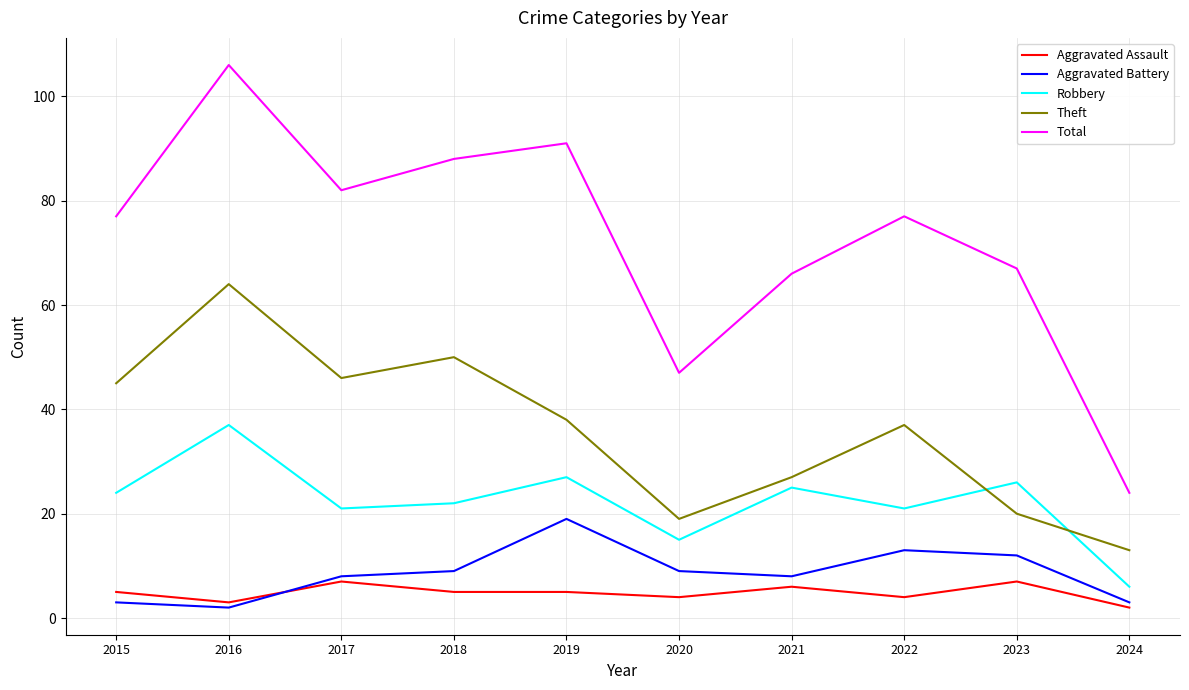

At which label does Theft reach its minimum?

2024